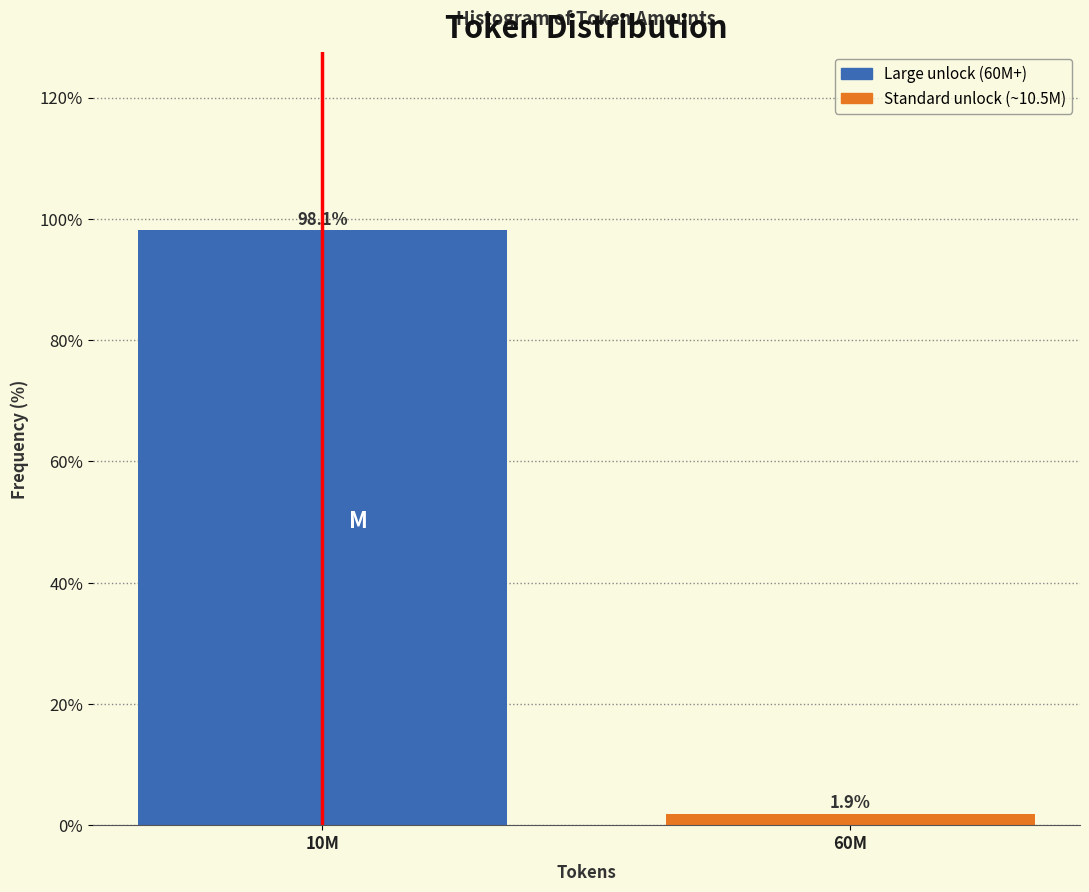

Reading right to left, extract all data points from this chart.

1.9	98.1